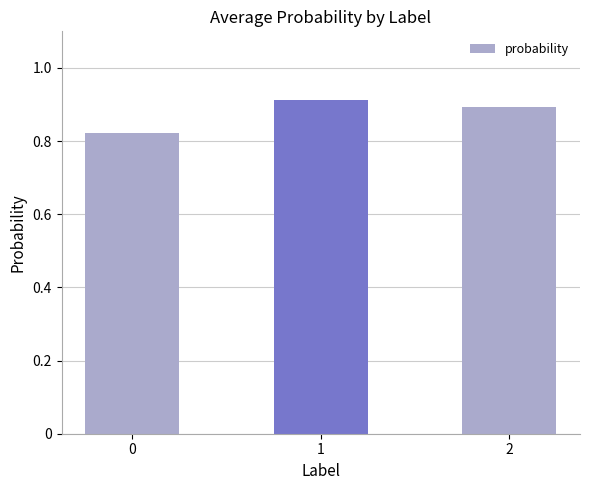

Rank the categories by value from lowest to highest.

0, 2, 1